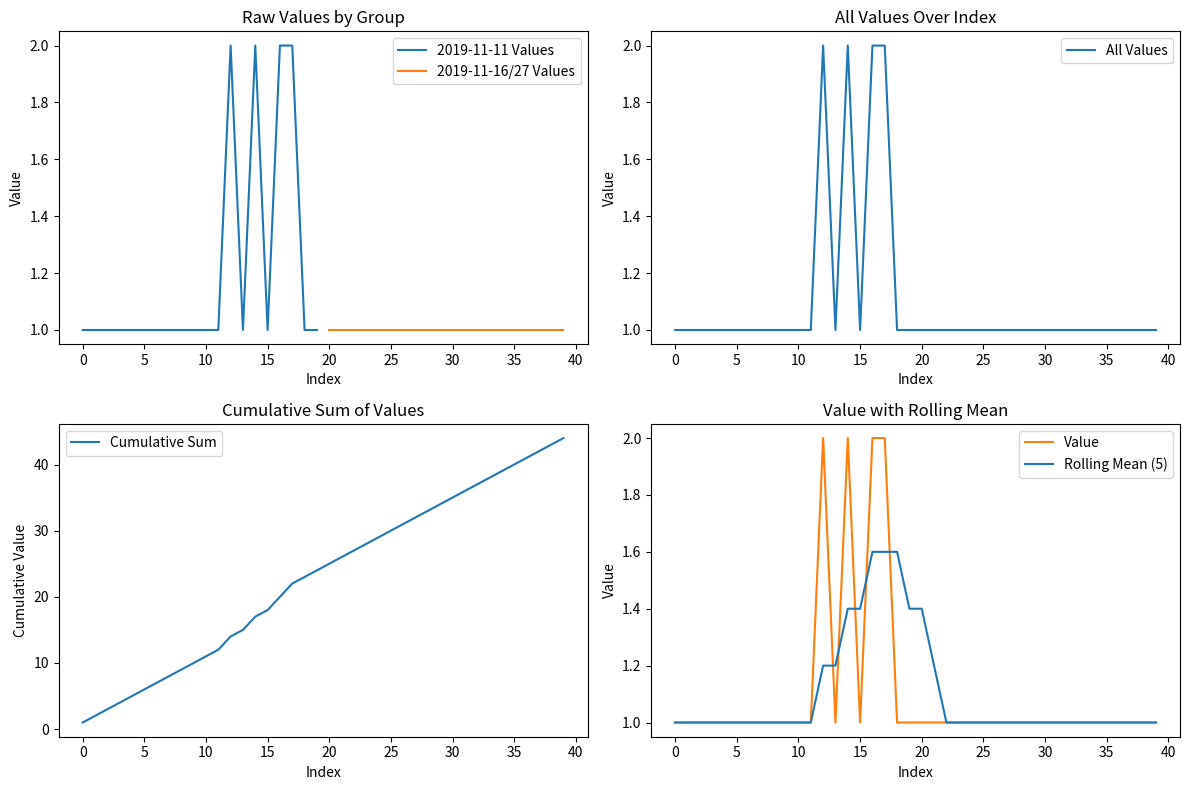

What is the minimum value shown in the chart?

1